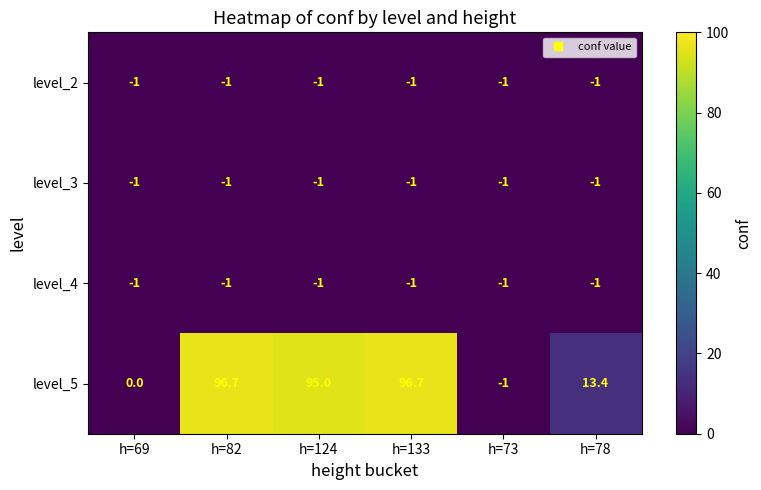

Reading right to left, list all the values displayed in this chart.

level_2: -1.0	-1.0	-1.0	-1.0	-1.0	-1.0
level_3: -1.0	-1.0	-1.0	-1.0	-1.0	-1.0
level_4: -1.0	-1.0	-1.0	-1.0	-1.0	-1.0
level_5: 13.4	-1.0	96.7	95.0	96.7	0.0